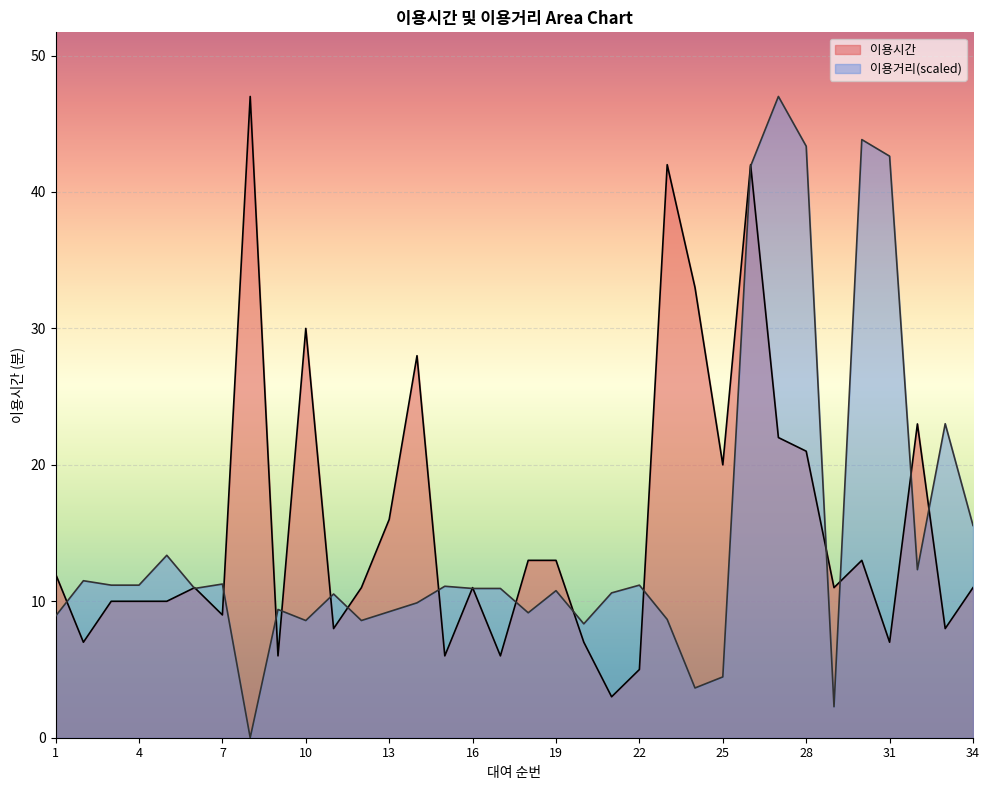

At 25, list the series in order from smallest to largest.

이용거리(scaled), 이용시간